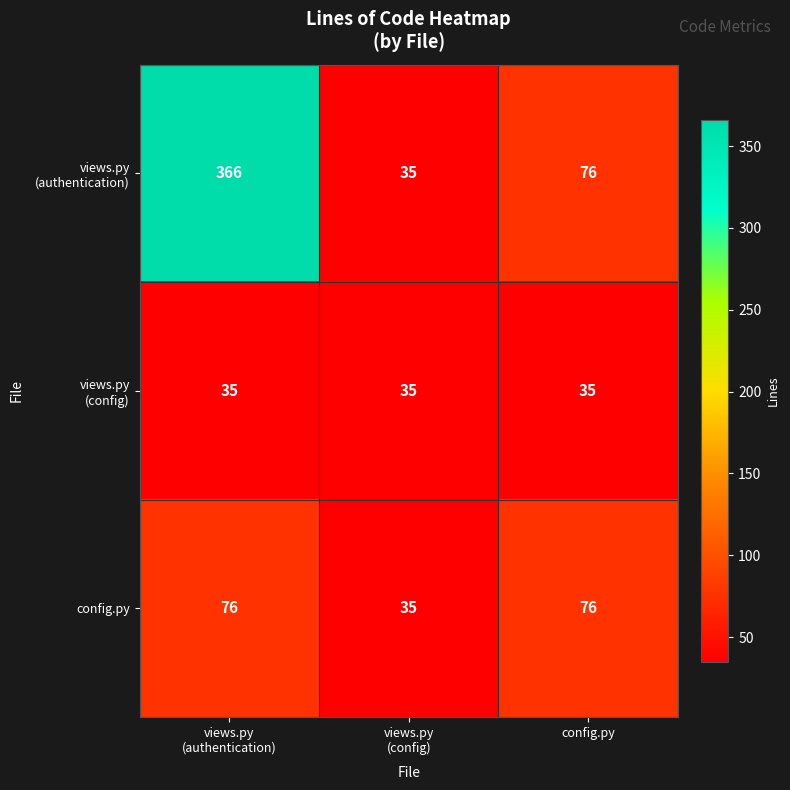

How many categories are shown in the chart?

3